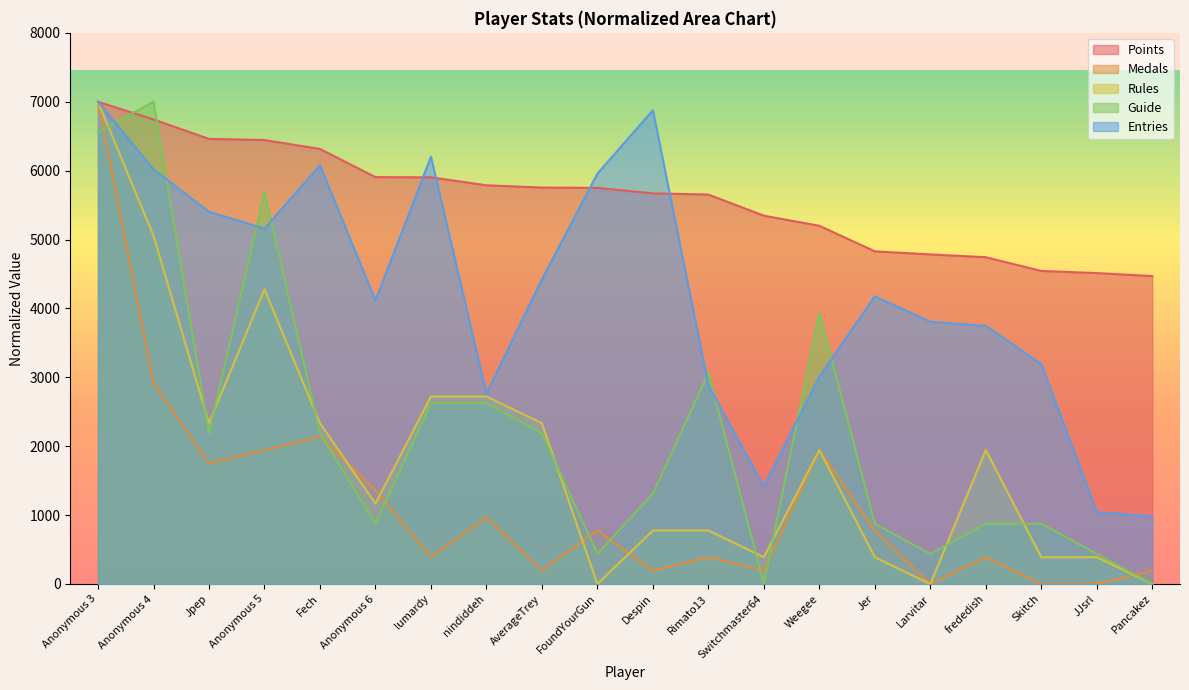

The value of Medals at Rimato13 is 388.9. True or false?

True